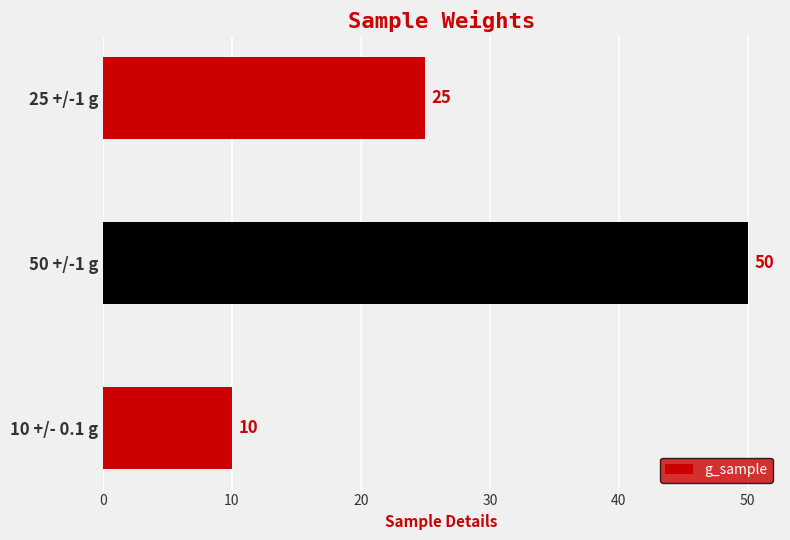

Count the values in the range 10 to 50.

3